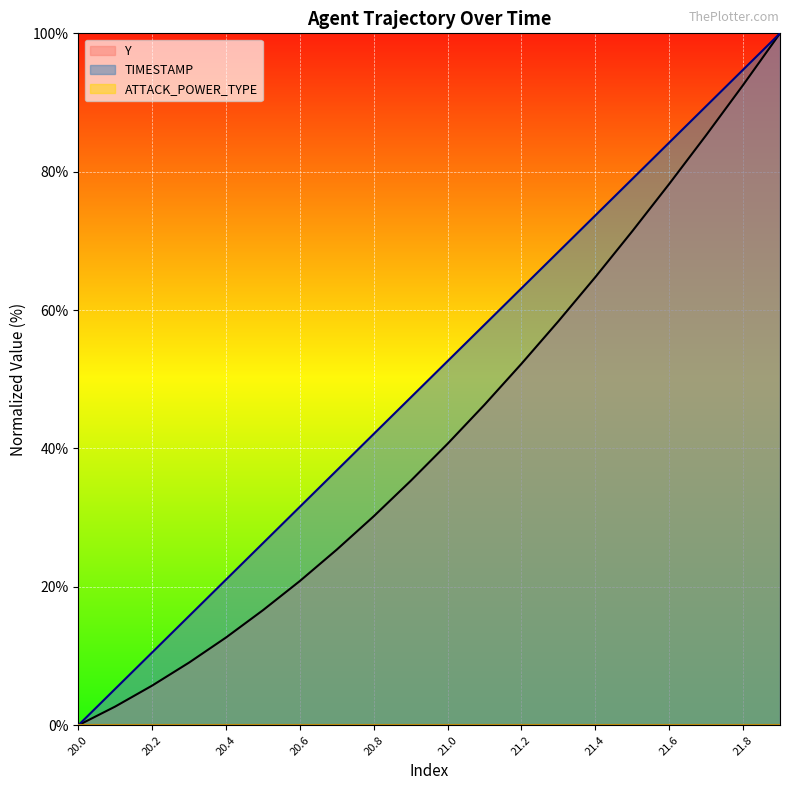

Reading left to right, what are all the values shown in this chart?

Y: 0.0	2.7	5.7	9.1	12.7	16.6	20.8	25.4	30.2	35.3	40.7	46.3	52.2	58.4	64.8	71.4	78.2	85.3	92.5	100.0
TIMESTAMP: 0.0	5.3	10.5	15.8	21.1	26.3	31.6	36.8	42.1	47.4	52.6	57.9	63.2	68.4	73.7	78.9	84.2	89.5	94.7	100.0